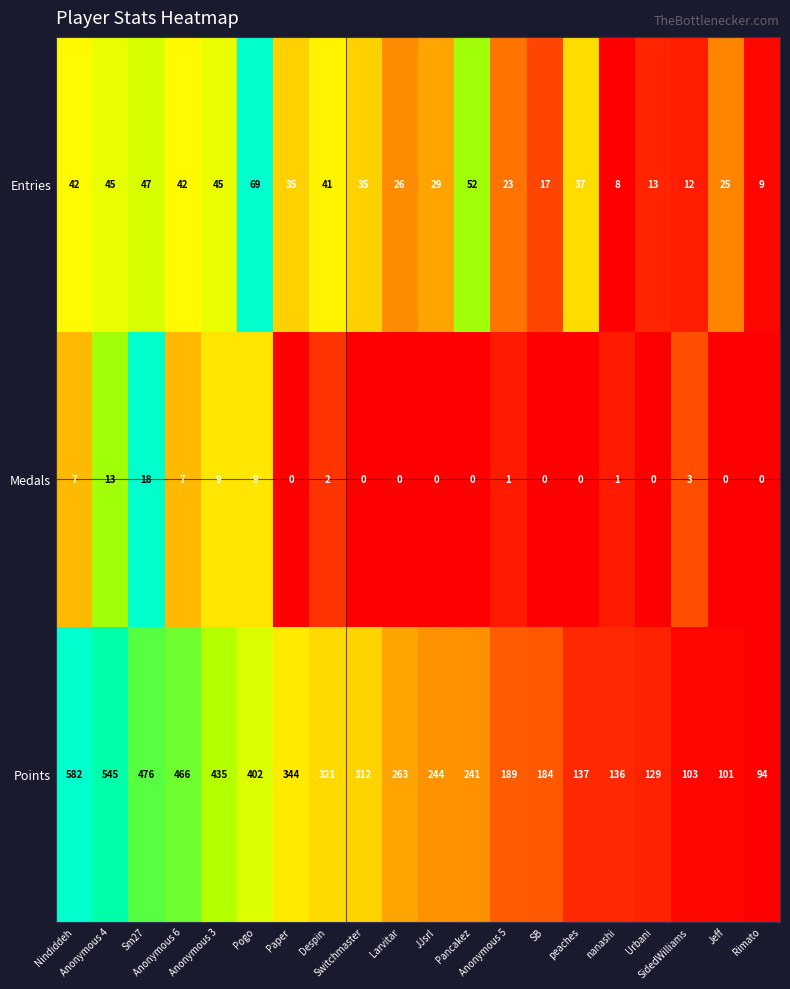

What is the average value of the Points series?

285